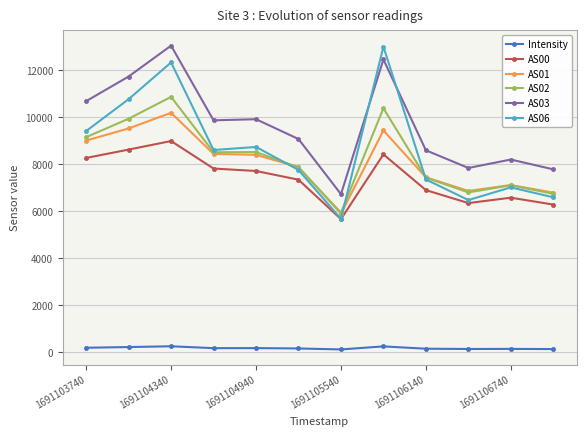

Does the chart display data point markers on the line(s)?

Yes